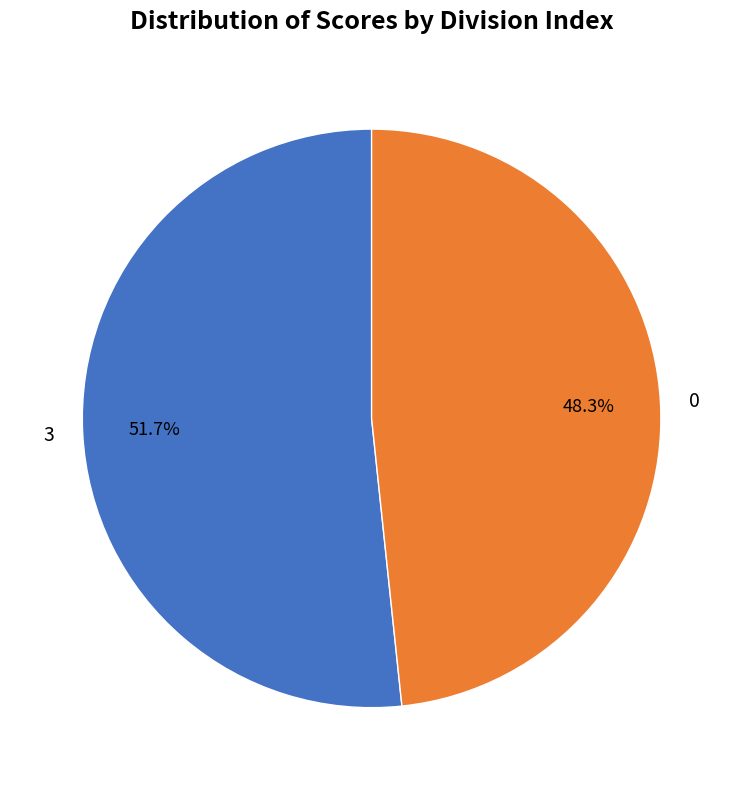

Which slice represents more than half of the pie?

3